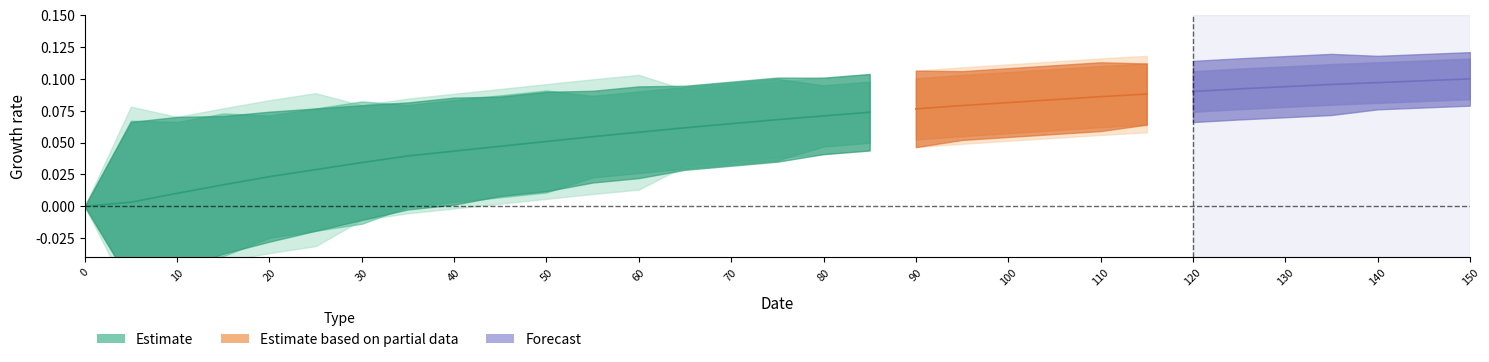

True or false: there are more than 2 points higher than both neighbors.

False